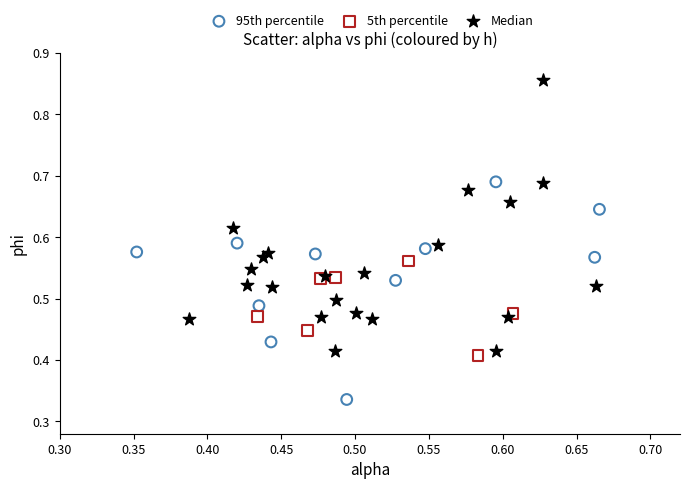

What are all the series names shown in the legend?

95th percentile, 5th percentile, Median